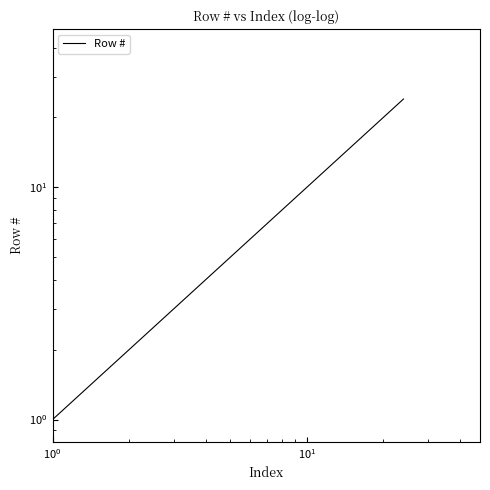

What is the smallest value displayed?

1